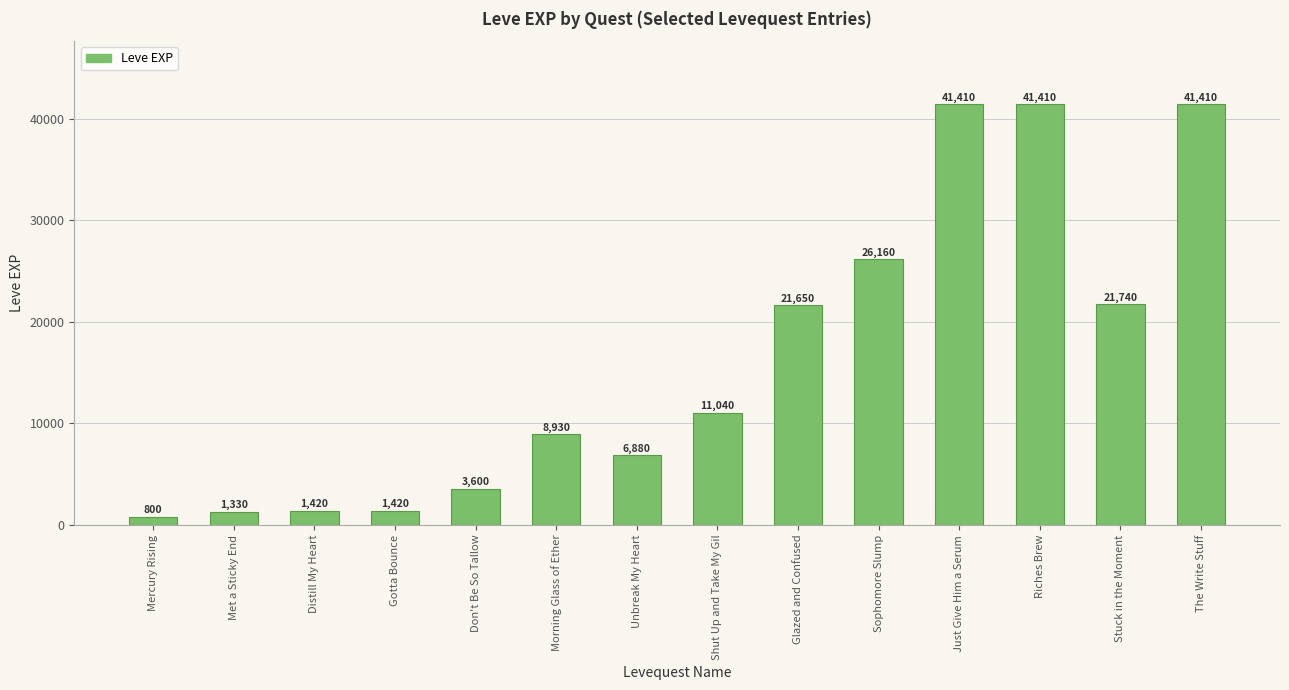

What is the label of the 4th bar from the right?

Just Give Him a Serum